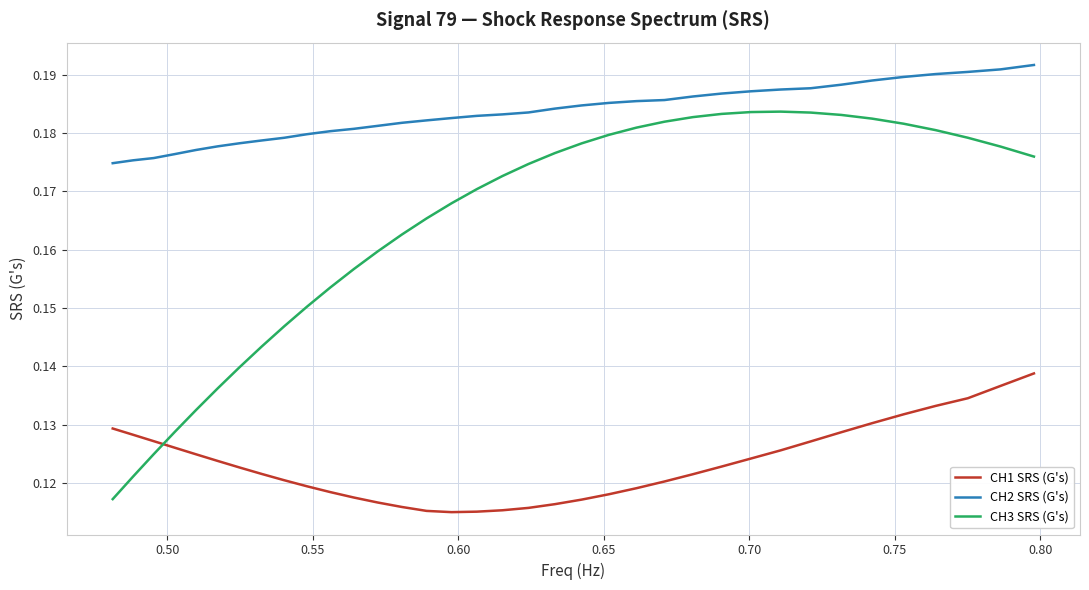

What are all the series names shown in the legend?

CH1 SRS (G's), CH2 SRS (G's), CH3 SRS (G's)